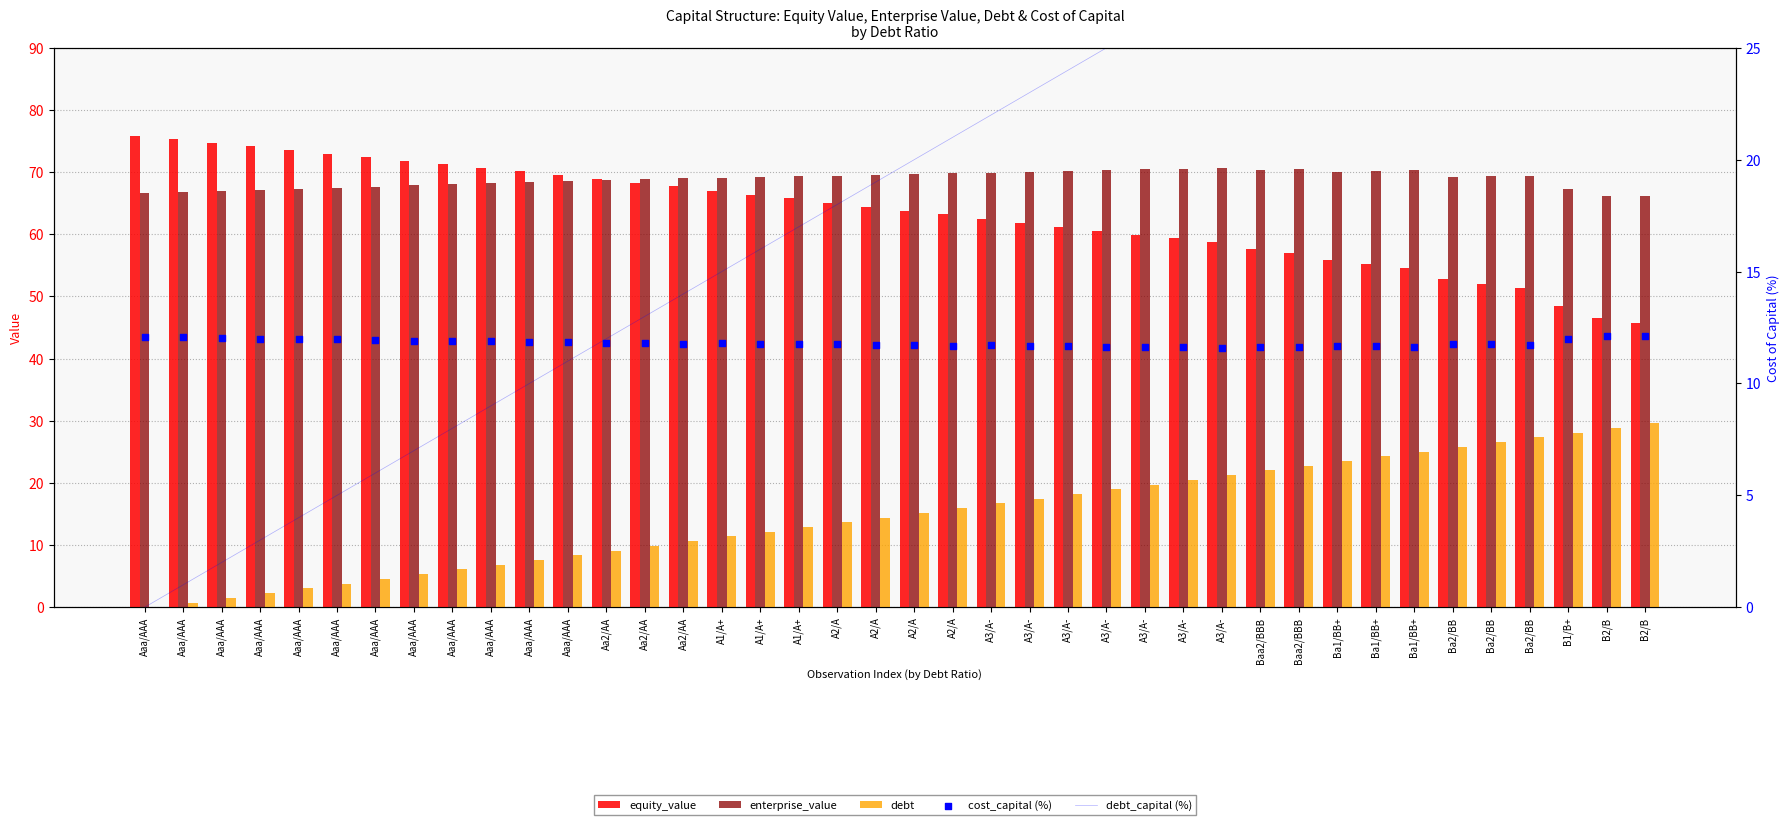

Which series has the largest total across all categories?

enterprise_value